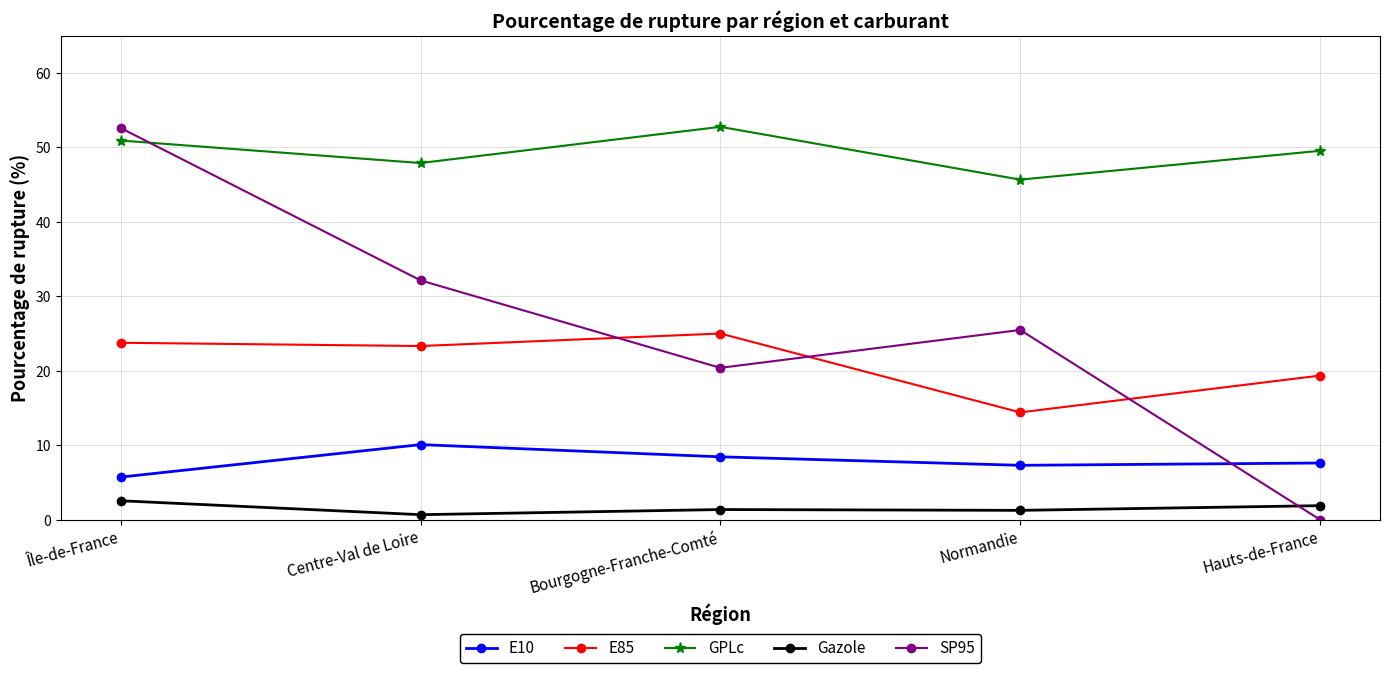

What is the label of the 5th point from the left?

Hauts-de-France